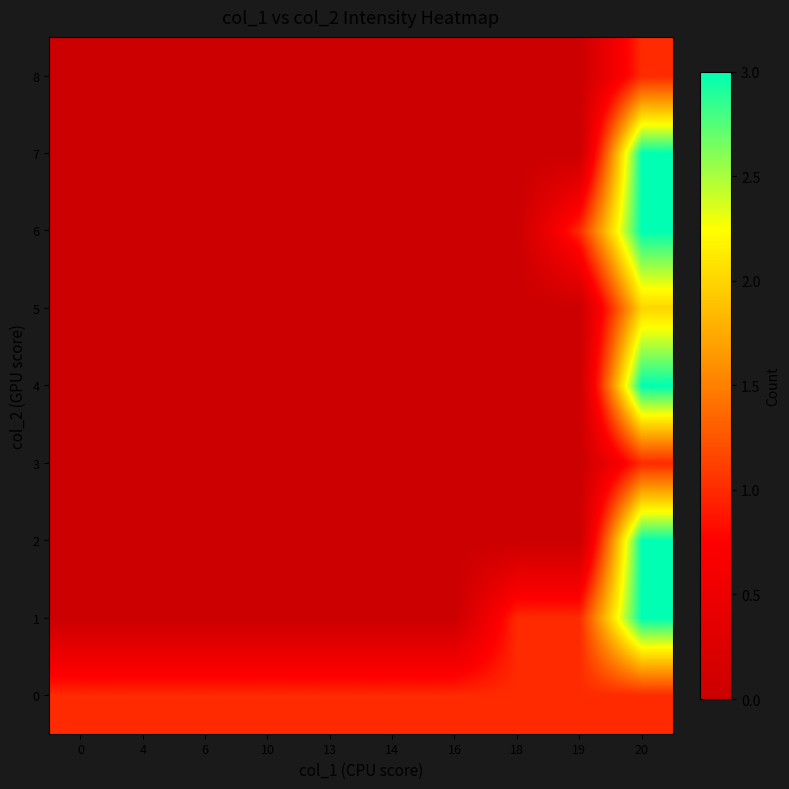

How many distinct data groups are displayed?

9